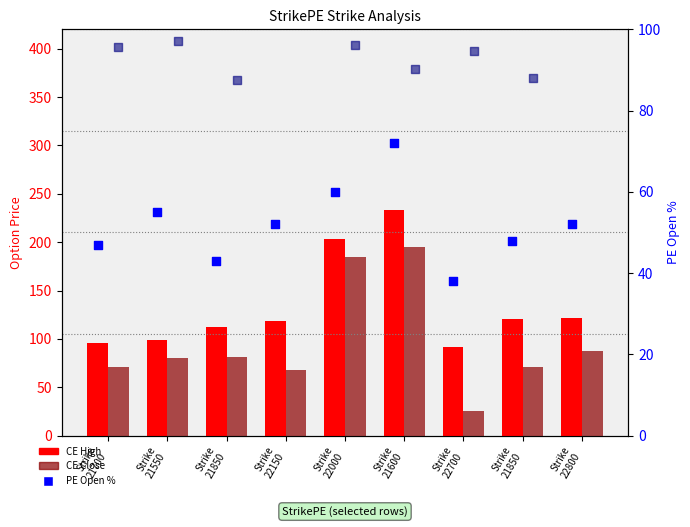

Which series has the largest total across all categories?

CE High